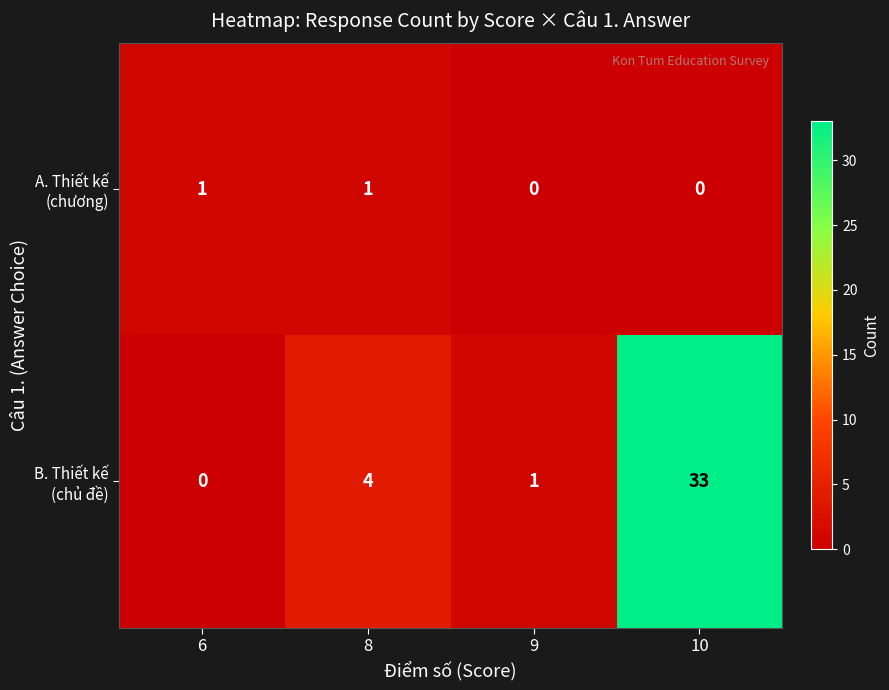

At which category is the sum across all series the highest?

10